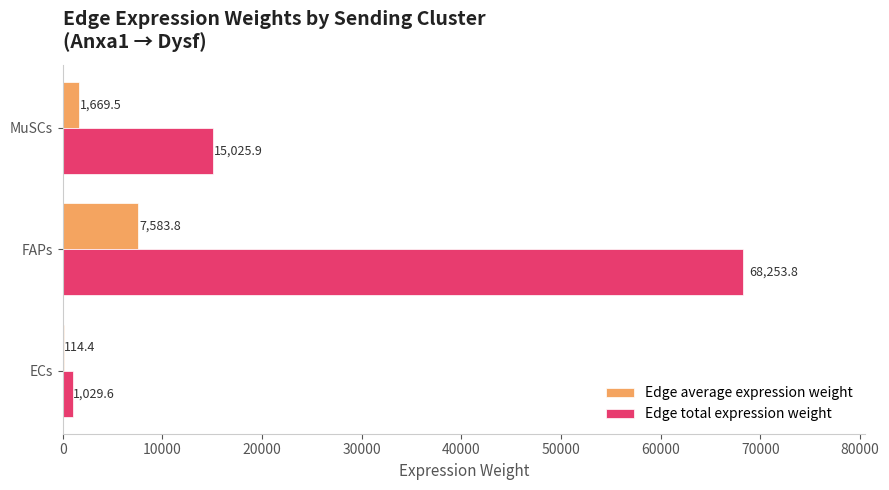

Where is Edge average expression weight nearest to the value 3849?

MuSCs